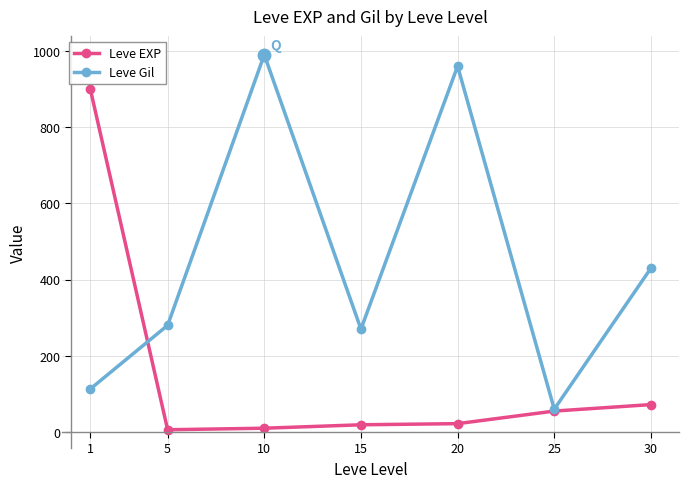

Is this an area chart (filled region under the line)?

No